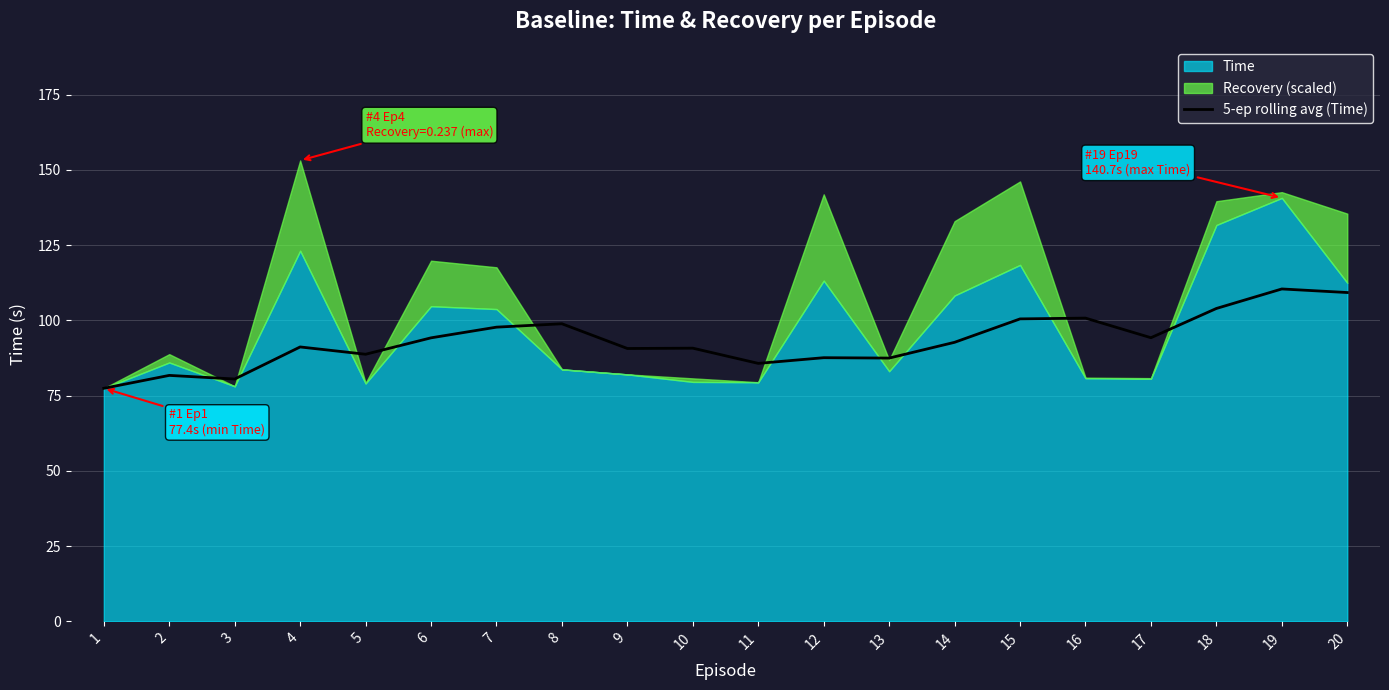

The value of 5-ep rolling avg (Time) at 18 is 103.9. True or false?

True